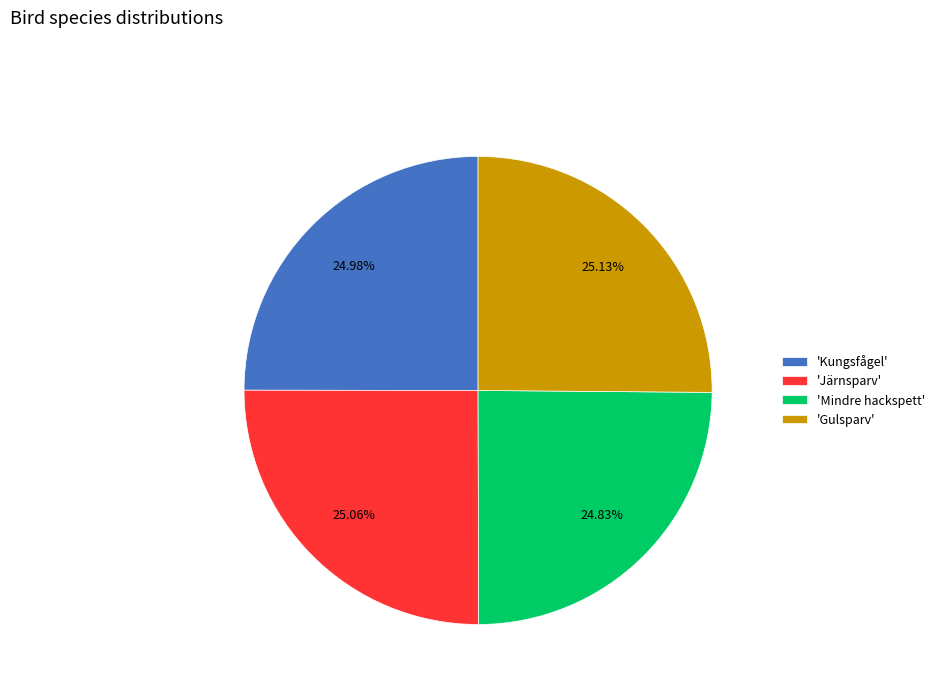

Does 'Järnsparv' account for over 50% of the chart?

No